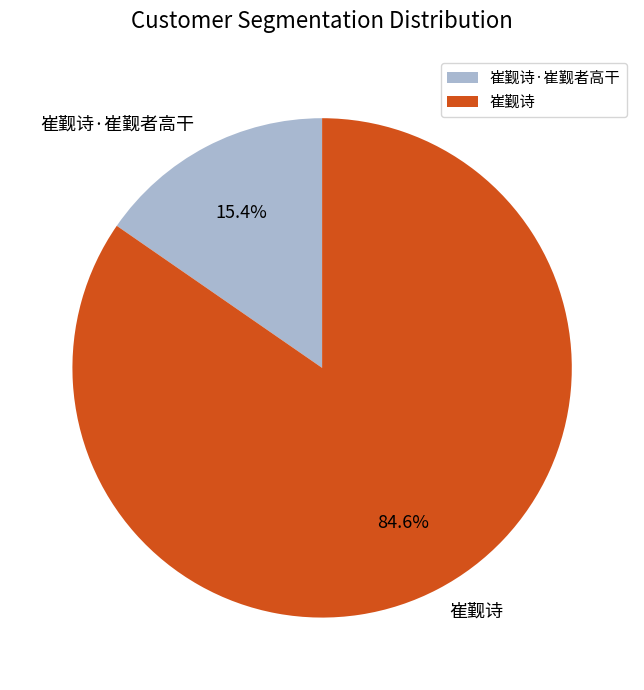

The 崔觐诗·崔觐者高干 slice represents 24% of the pie. True or false?

False